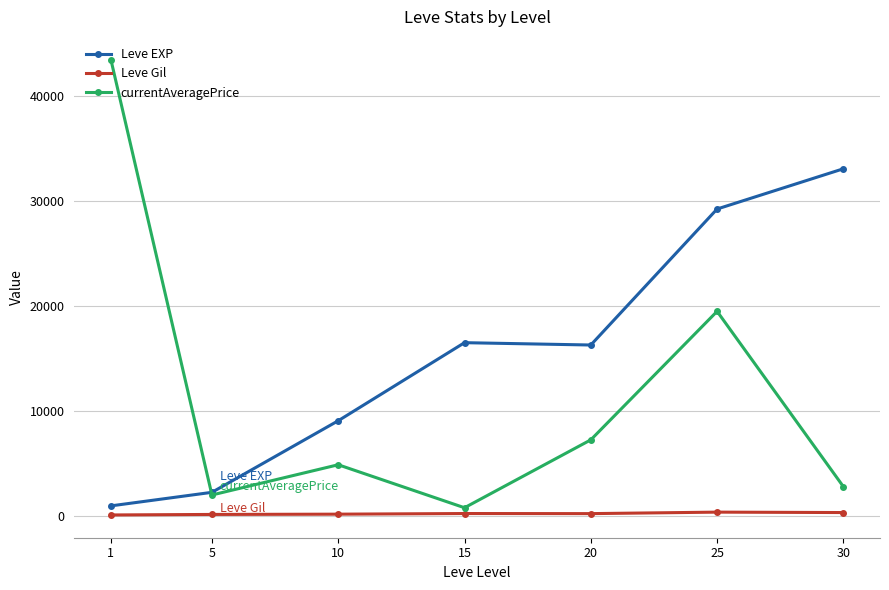

What is the greatest value displayed?

43469